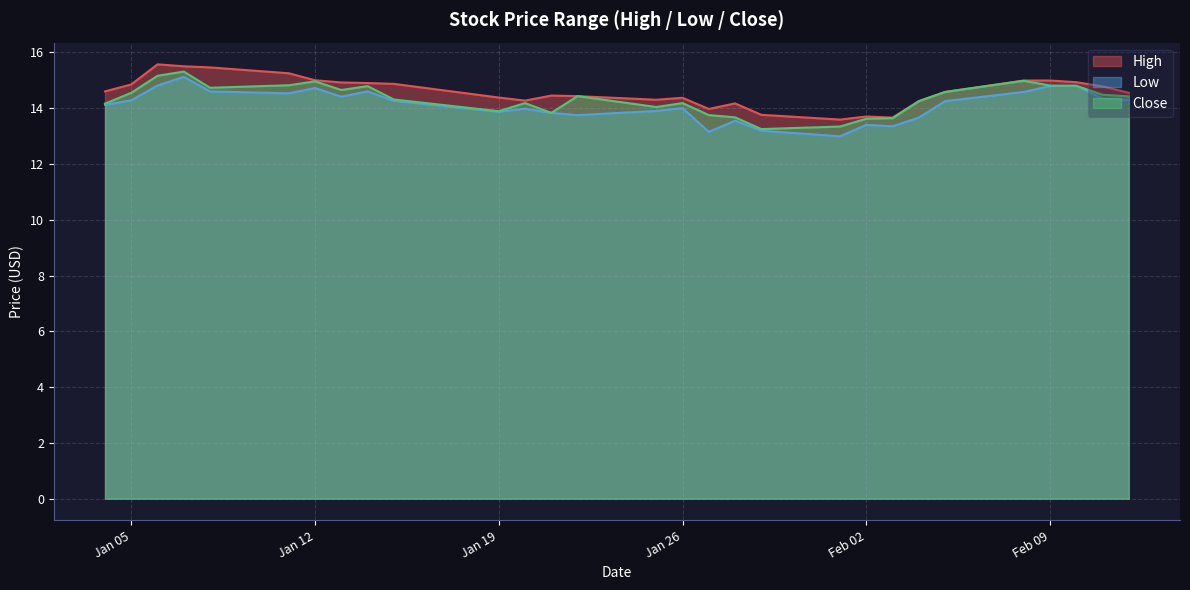

What are all the series names shown in the legend?

High, Low, Close